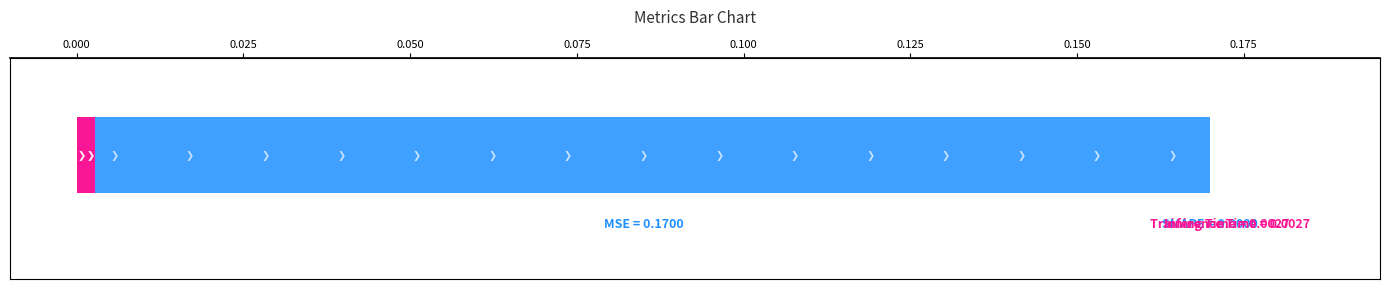

What is the difference between the maximum and second lowest values?

0.2